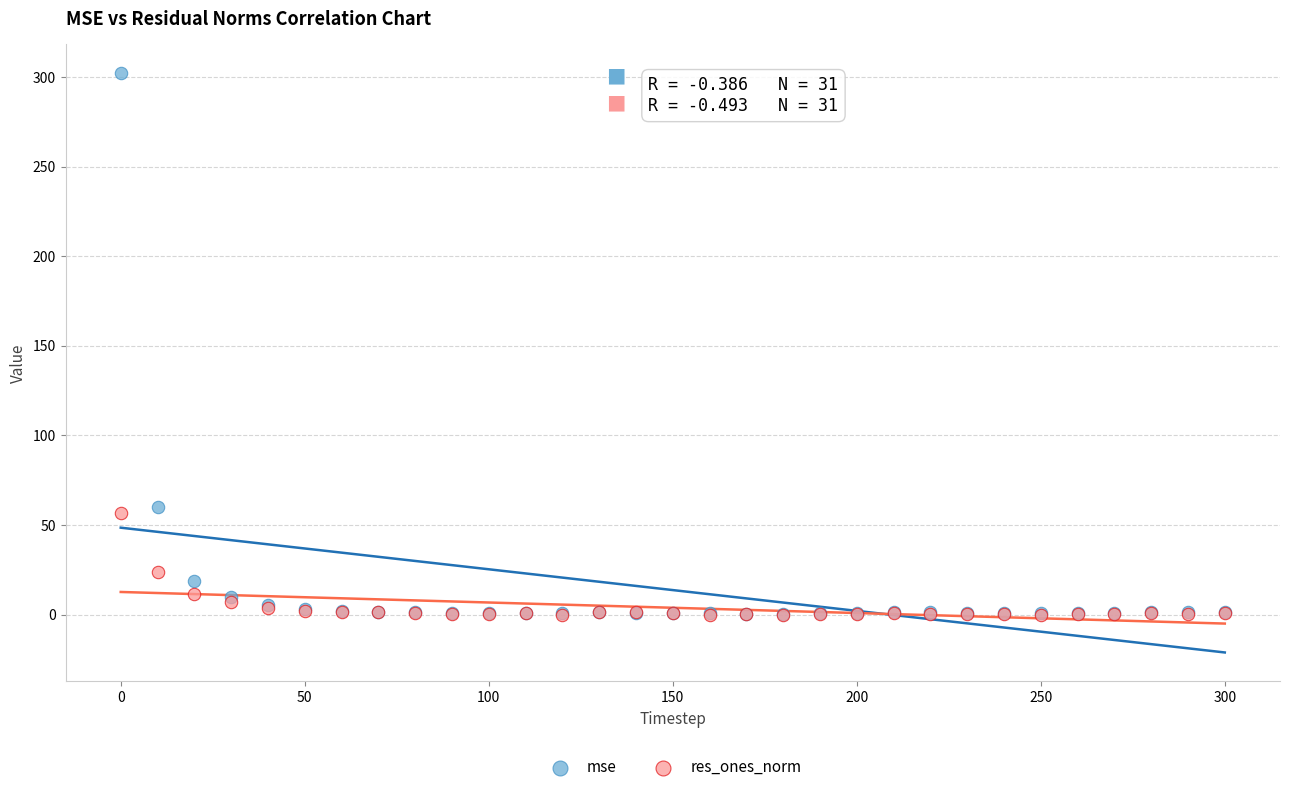

In the res_ones_norm series, what Y value is closest to 28?

23.6